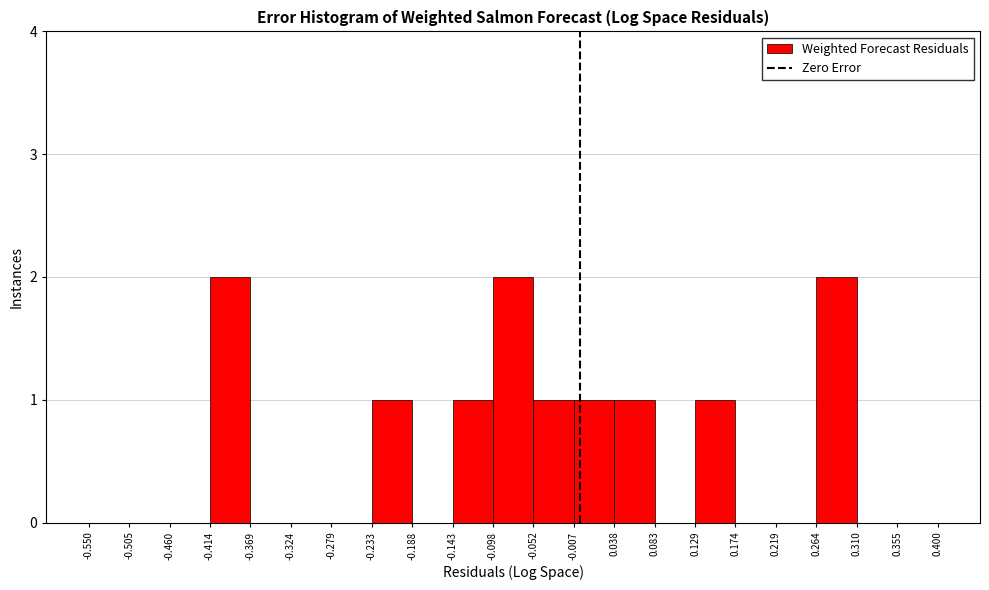

How tall is the bar that spans 0.129 to 0.174 on the x-axis? The values are not printed on the chart, so give them approximately, as read against the axis.

1